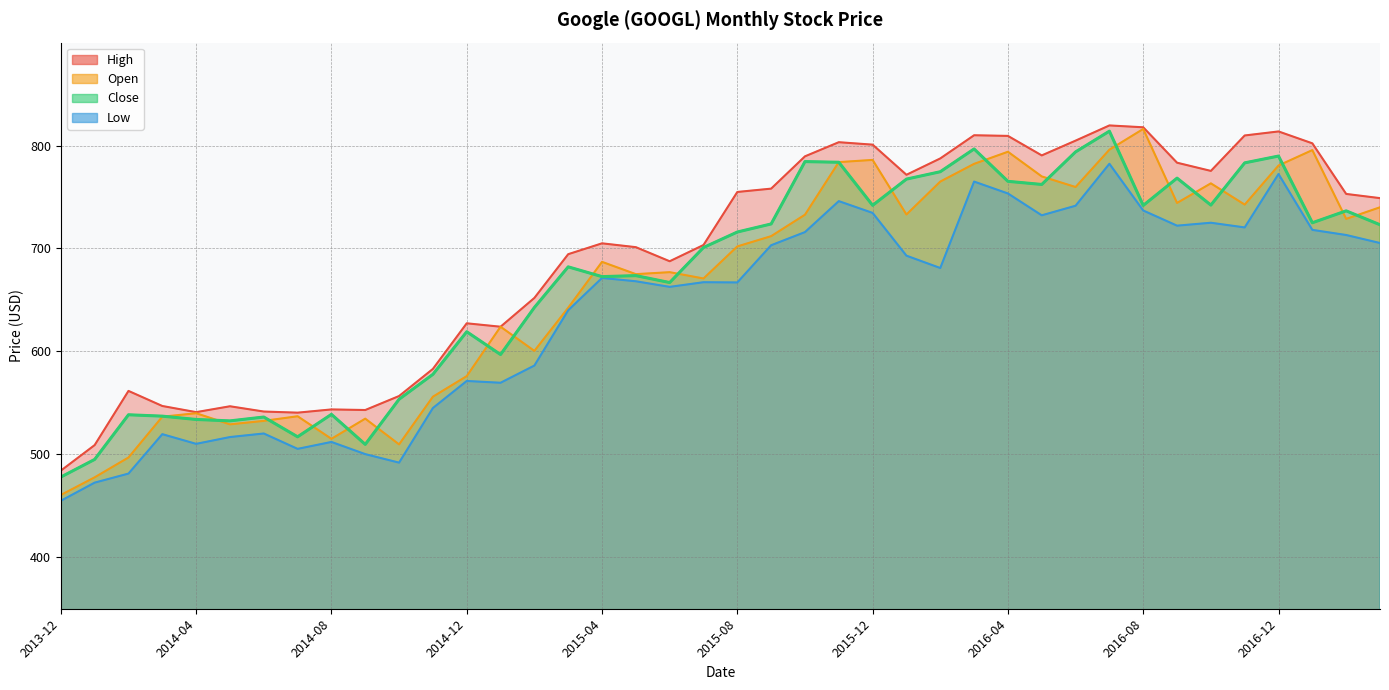

The value of Close at 2014-12 is 619.1. True or false?

True